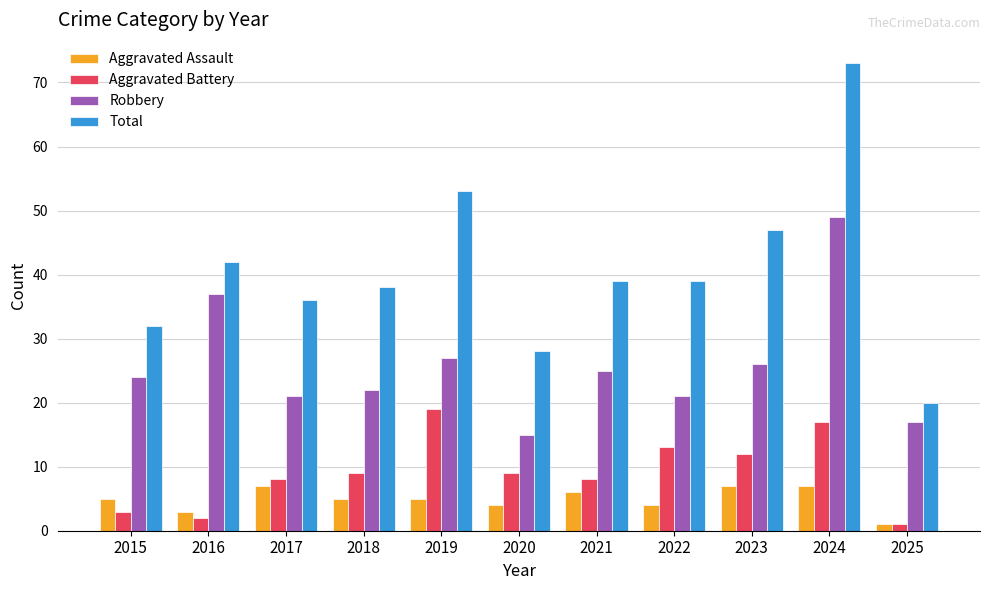

Reading left to right, transcribe all the data shown in this chart.

Aggravated Assault: 5	3	7	5	5	4	6	4	7	7	1
Aggravated Battery: 3	2	8	9	19	9	8	13	12	17	1
Robbery: 24	37	21	22	27	15	25	21	26	49	17
Total: 32	42	36	38	53	28	39	39	47	73	20